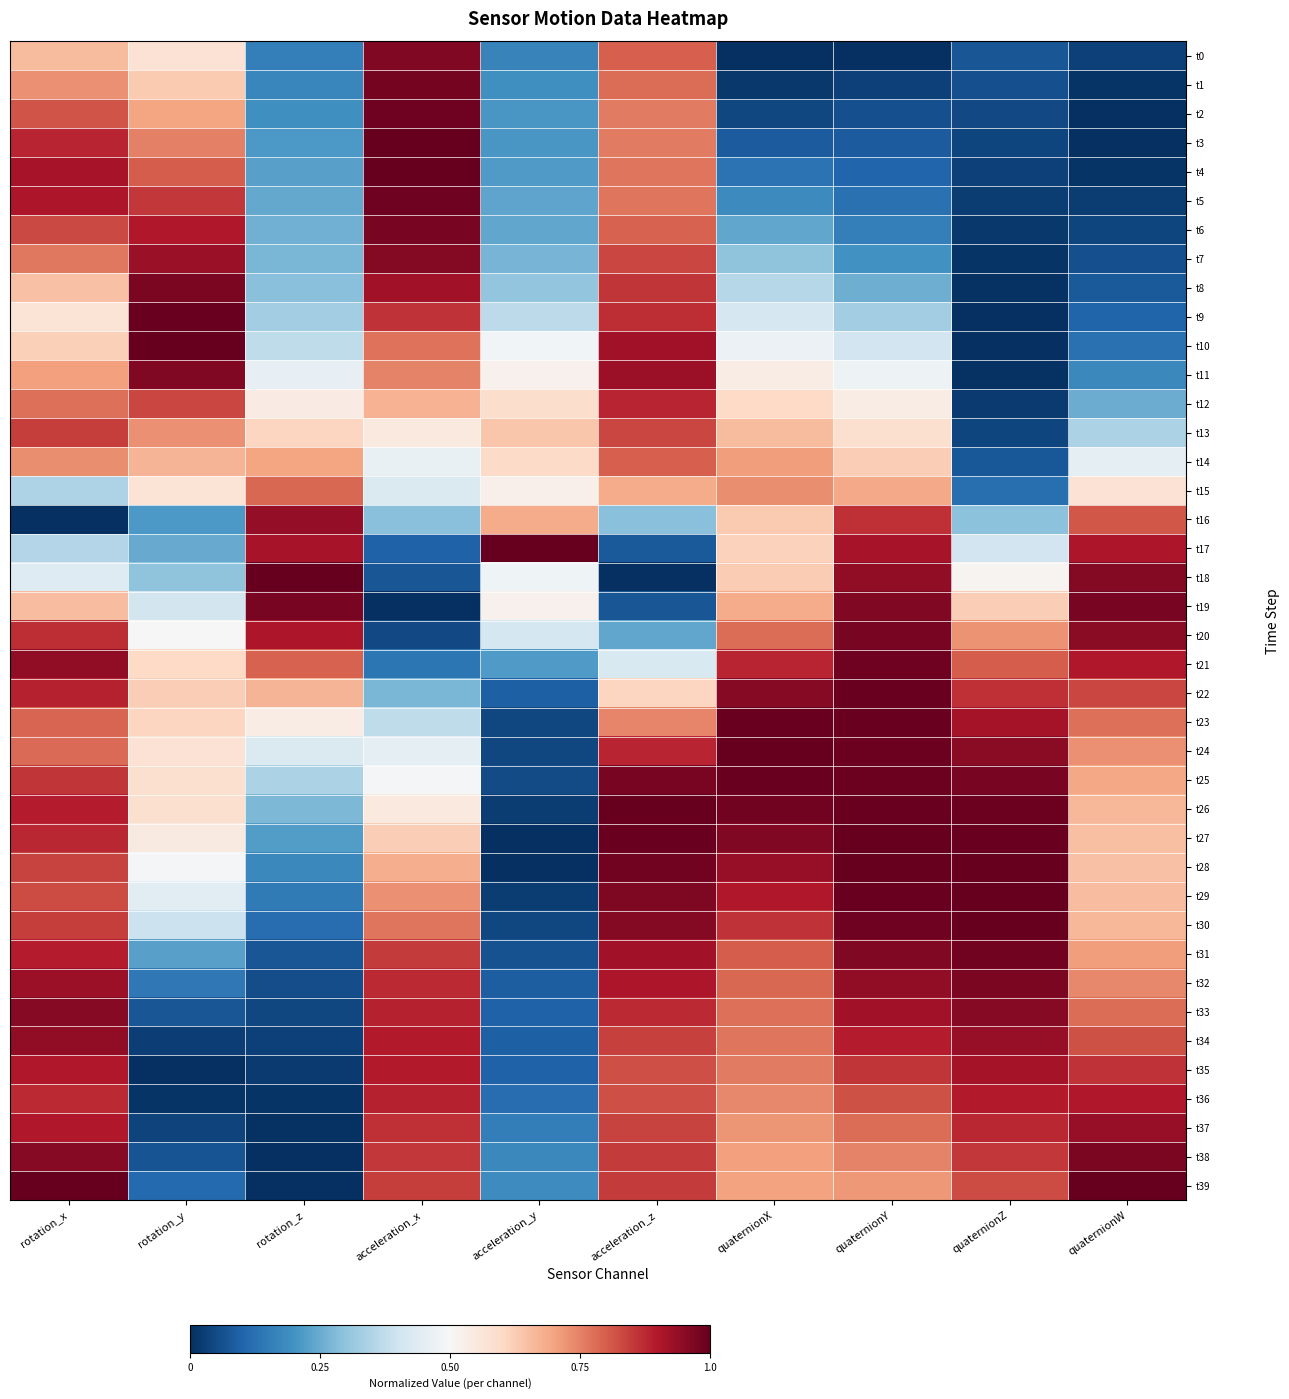

At acceleration_x, list the series in order from smallest to largest.

t19, t20, t18, t17, t21, t22, t16, t23, t15, t24, t14, t25, t13, t26, t27, t12, t28, t29, t11, t30, t10, t39, t31, t38, t9, t37, t32, t36, t33, t34, t35, t8, t7, t0, t6, t1, t5, t2, t3, t4